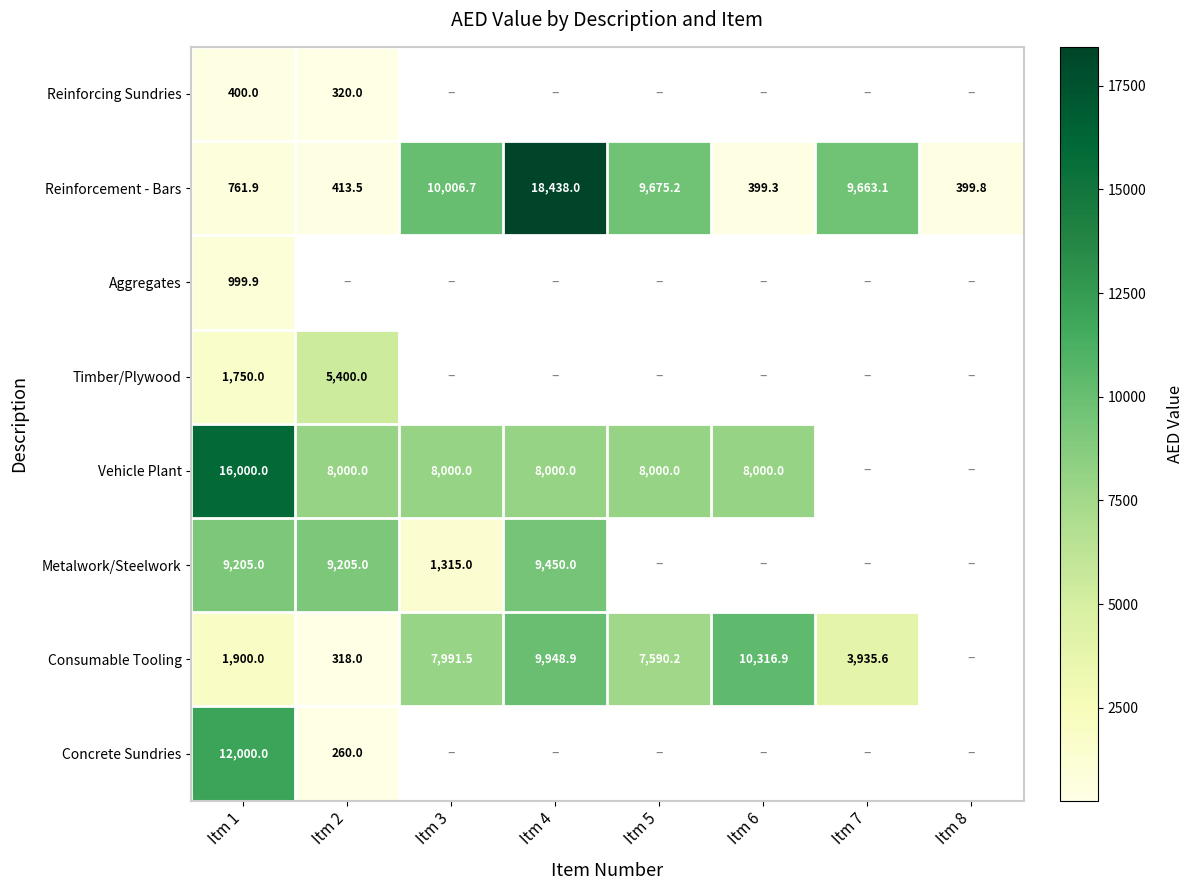

The Reinforcement - Bars series shows 9663.1 at Itm 7. True or false?

True